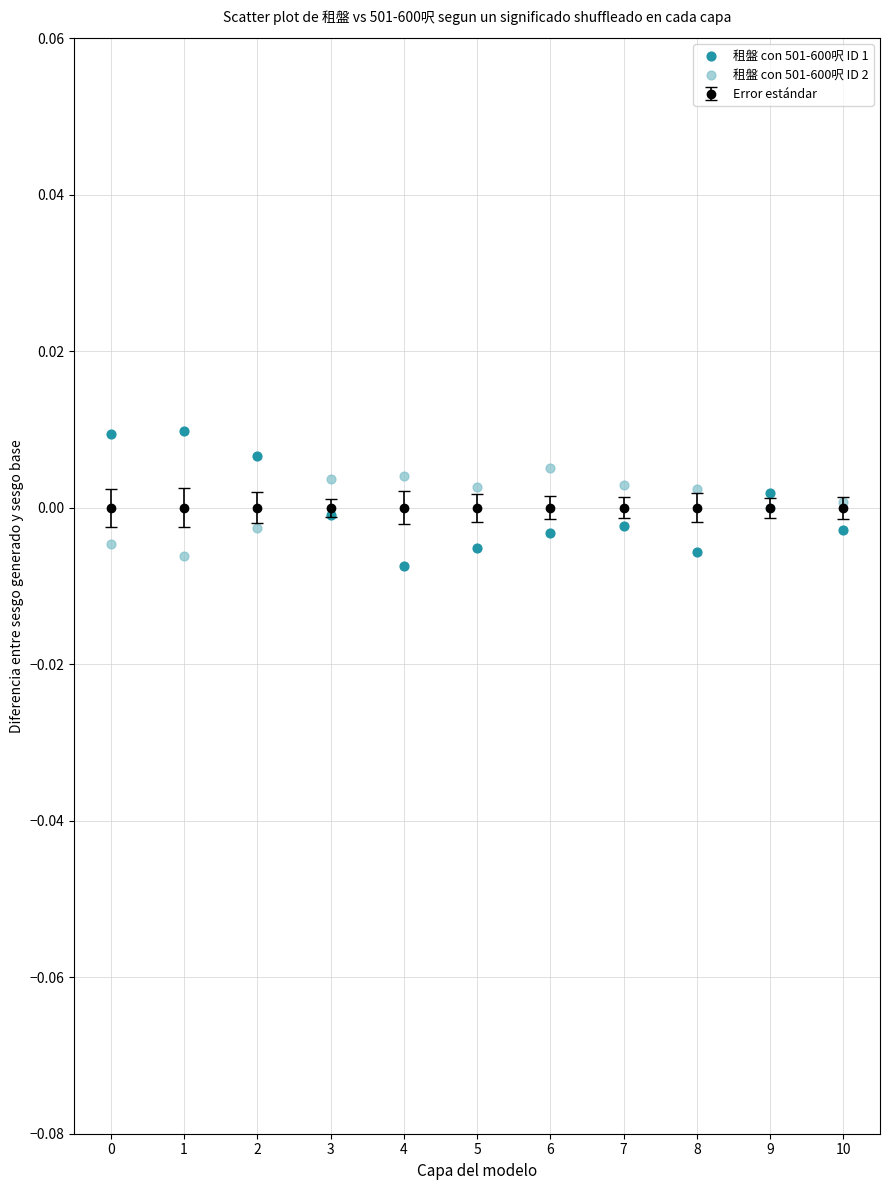

How many points are shown in the scatter plot?

22